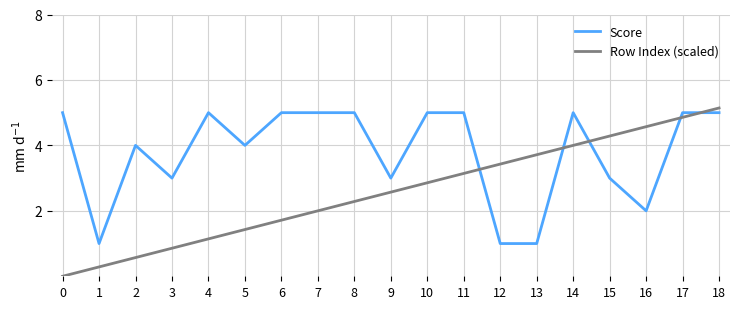

How many intersections are there between Row Index (scaled) and Score?

5